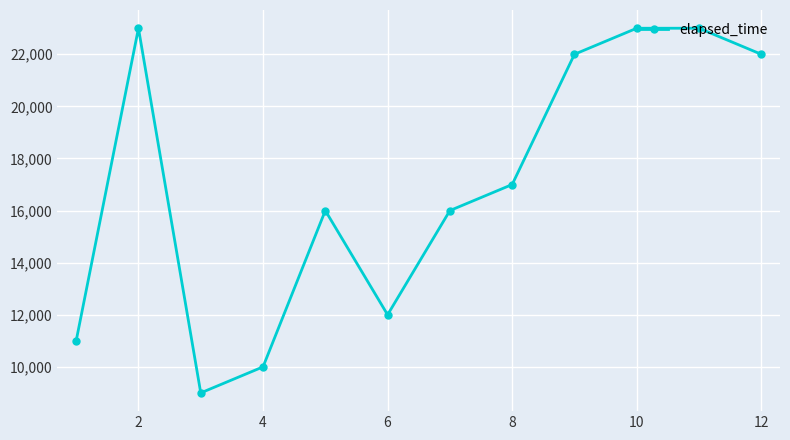

What is the difference between the maximum and second lowest values?

13000